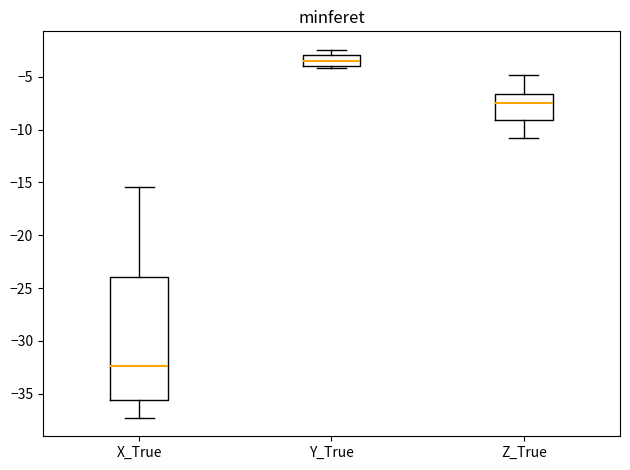

Where is the lower edge of the box for X_True on the y-axis? The values are not printed on the chart, so give them approximately, as read against the axis.

-35.5